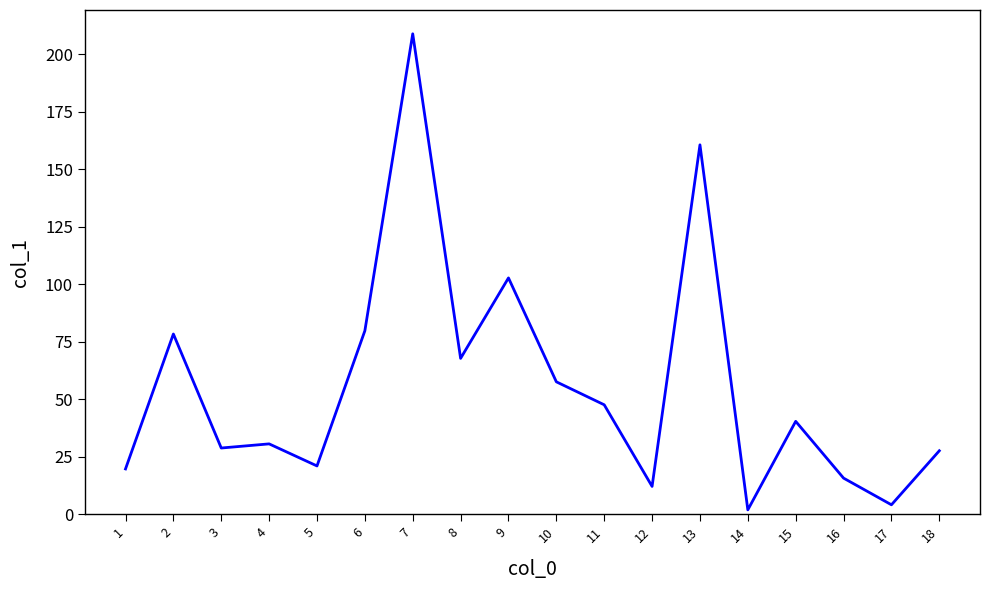

Which category has the lowest value across all series?

14